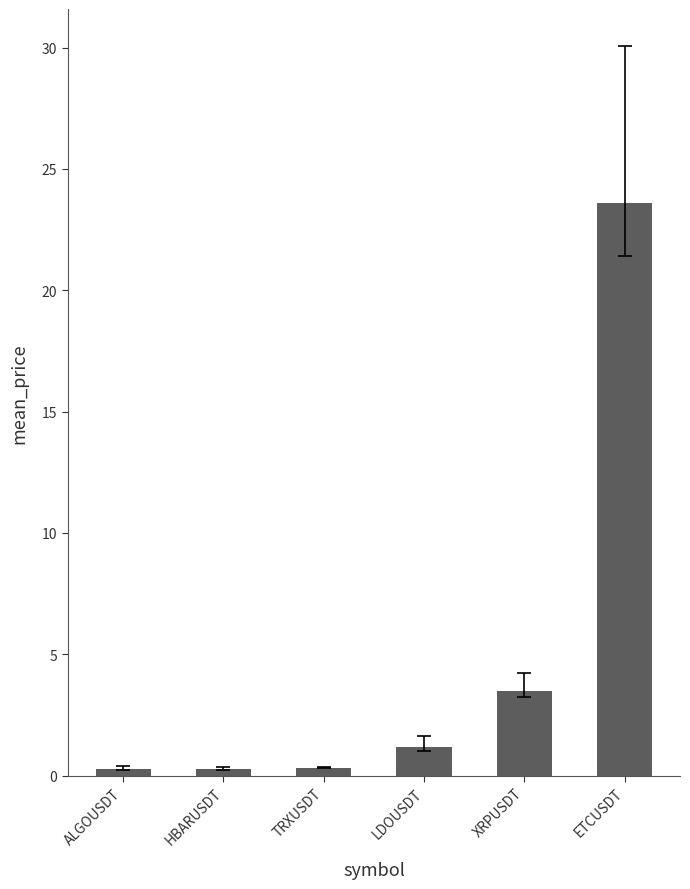

What is the average value?

4.8